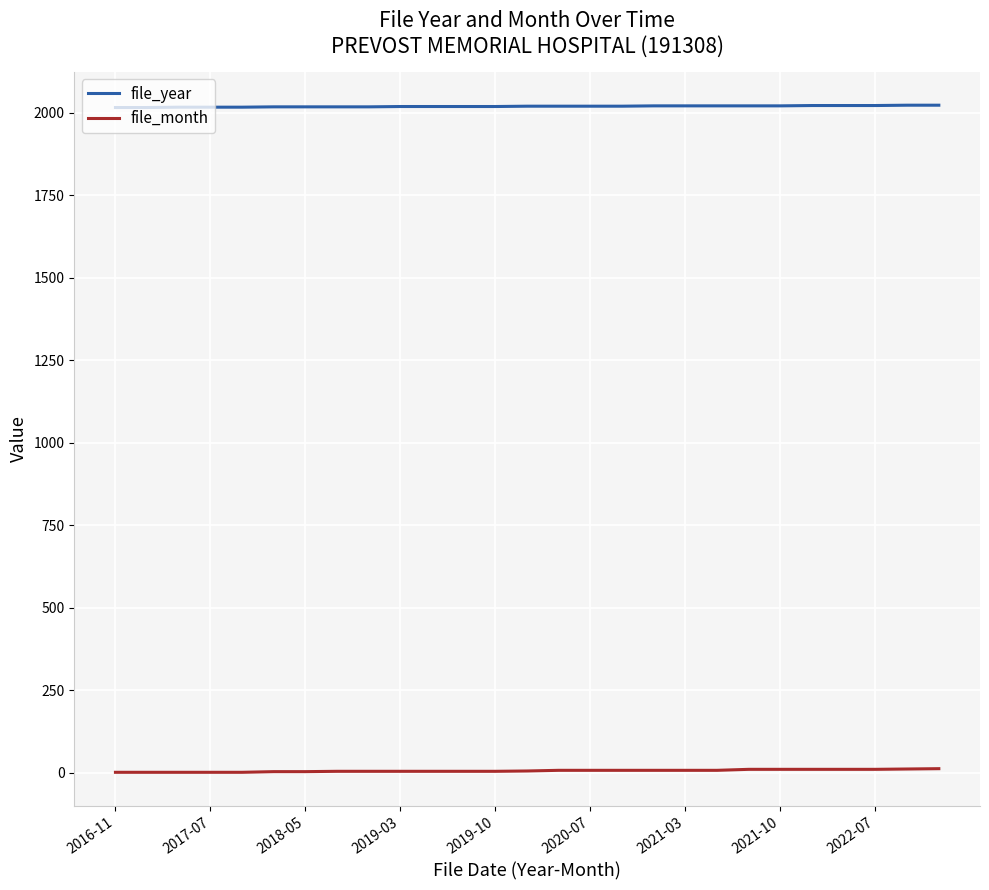

Which series has the largest total across all categories?

file_year